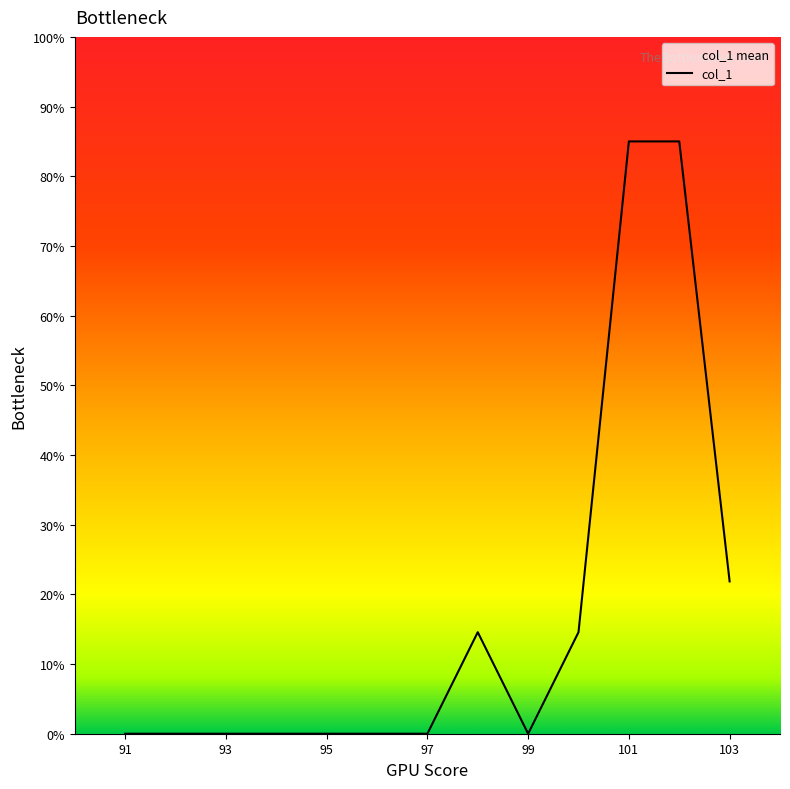

Which category has the lowest value across all series?

91